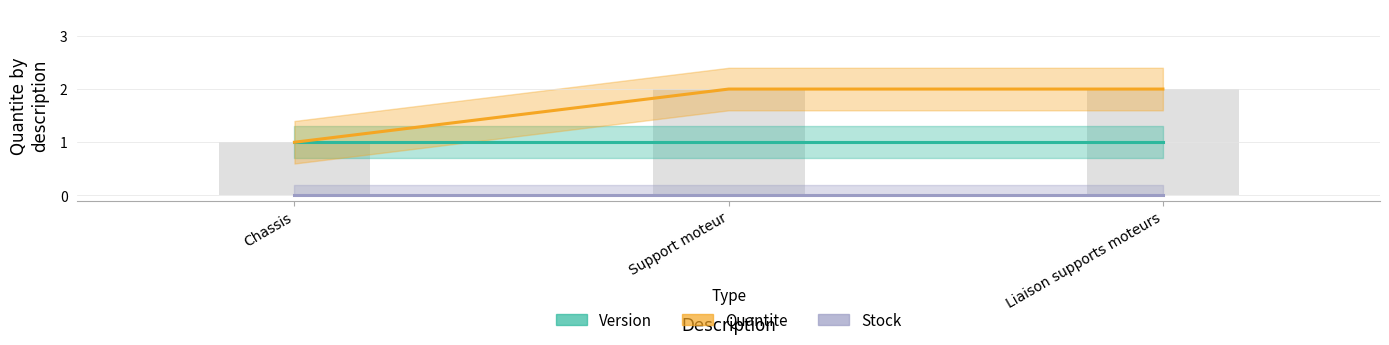

Reading left to right, extract all data points from this chart.

Version: 1	1	1
Stock: 0	0	0
Quantite: 1	2	2